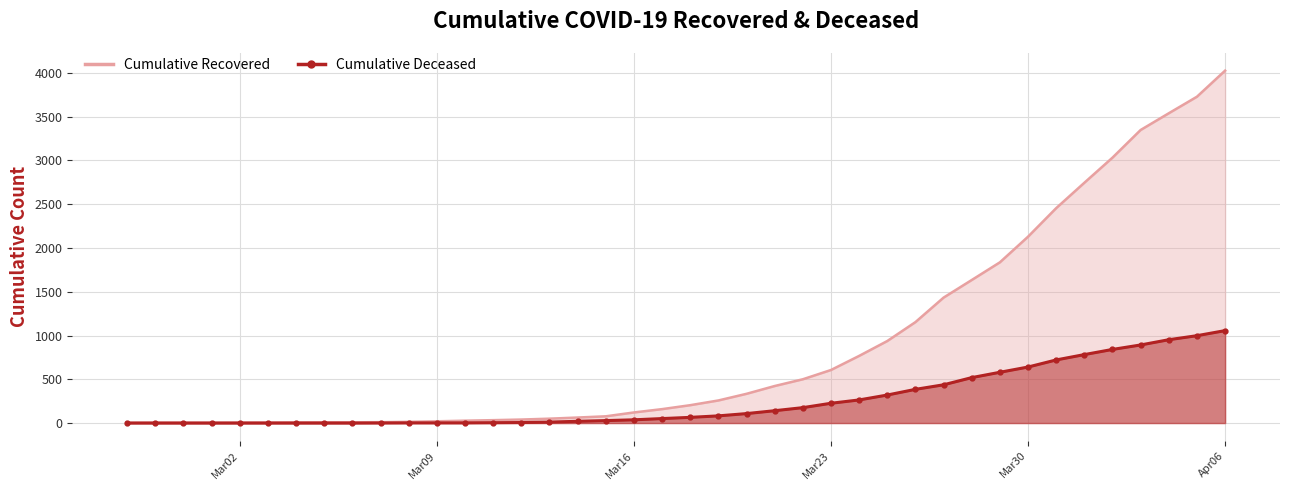

The value at Mar02 is -649. True or false?

False